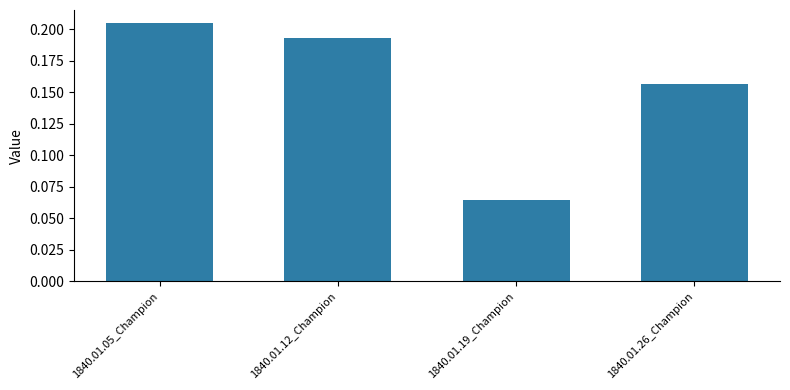

At which label is the value closest to 0?

1840.01.19_Champion